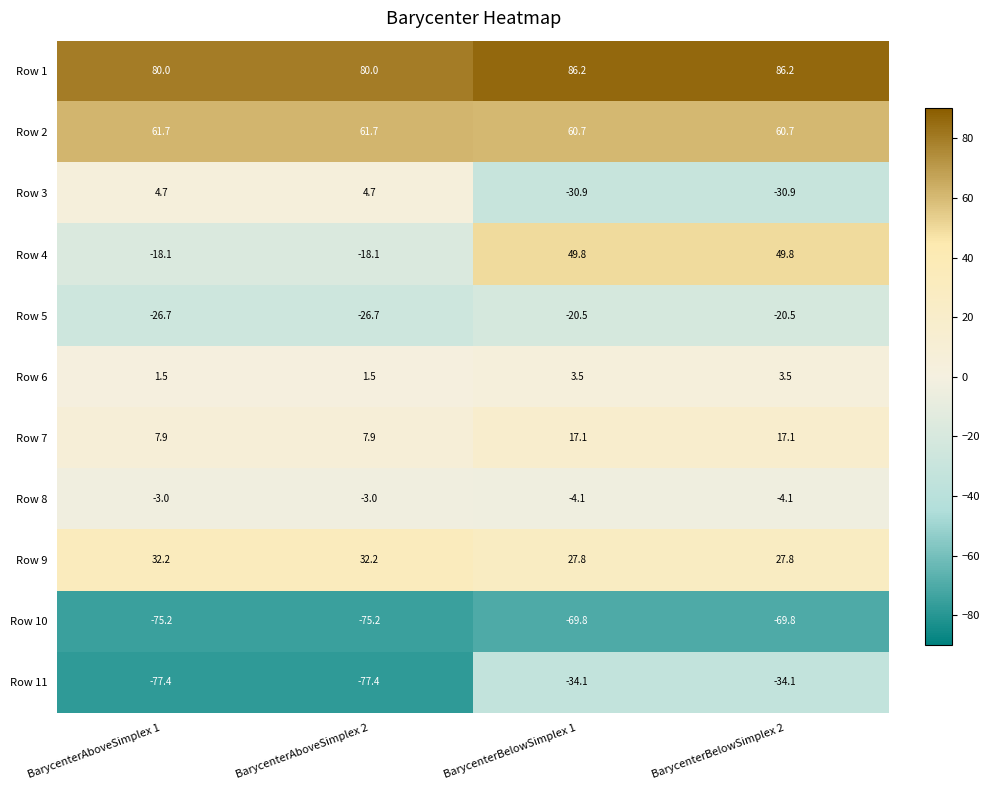

What is the maximum value shown in the chart?

86.2